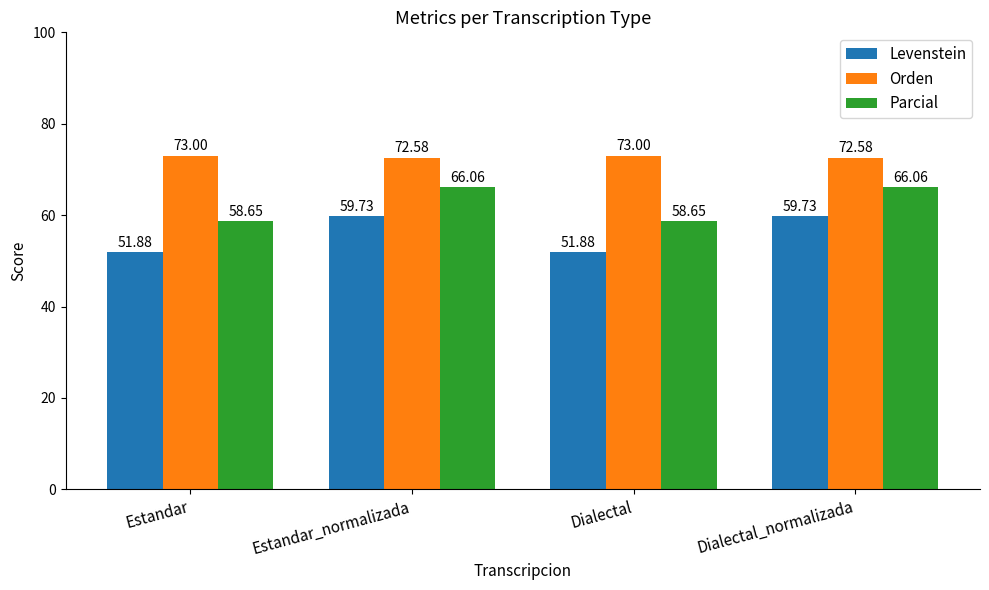

How many values in the Parcial series are below 66?

2